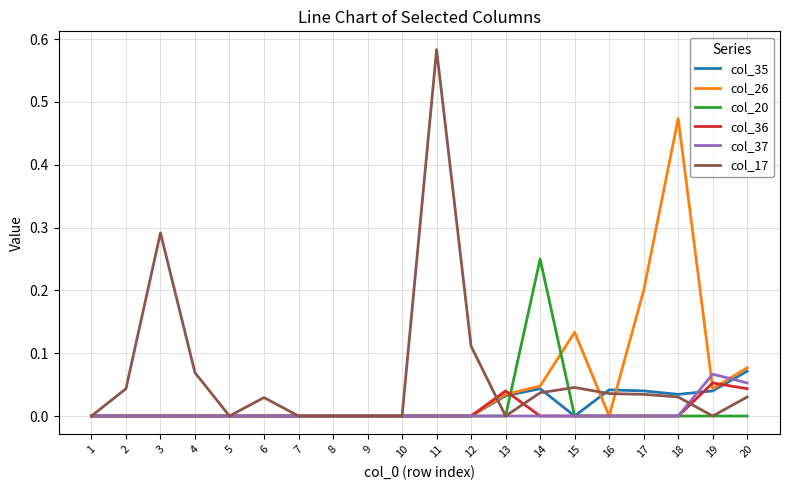

Which category has the highest value in the col_20 series?

14